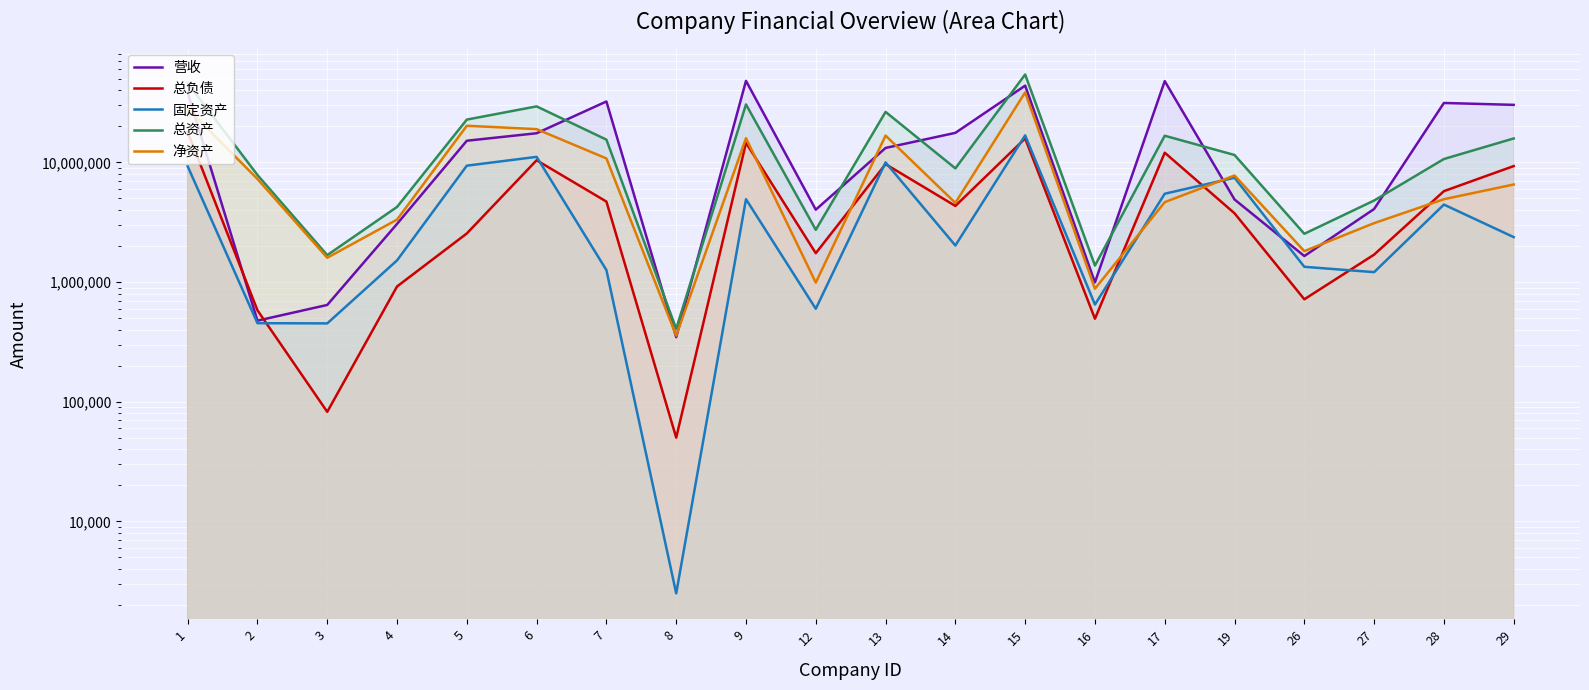

How many intersections are there between 总负债 and 净资产?

5